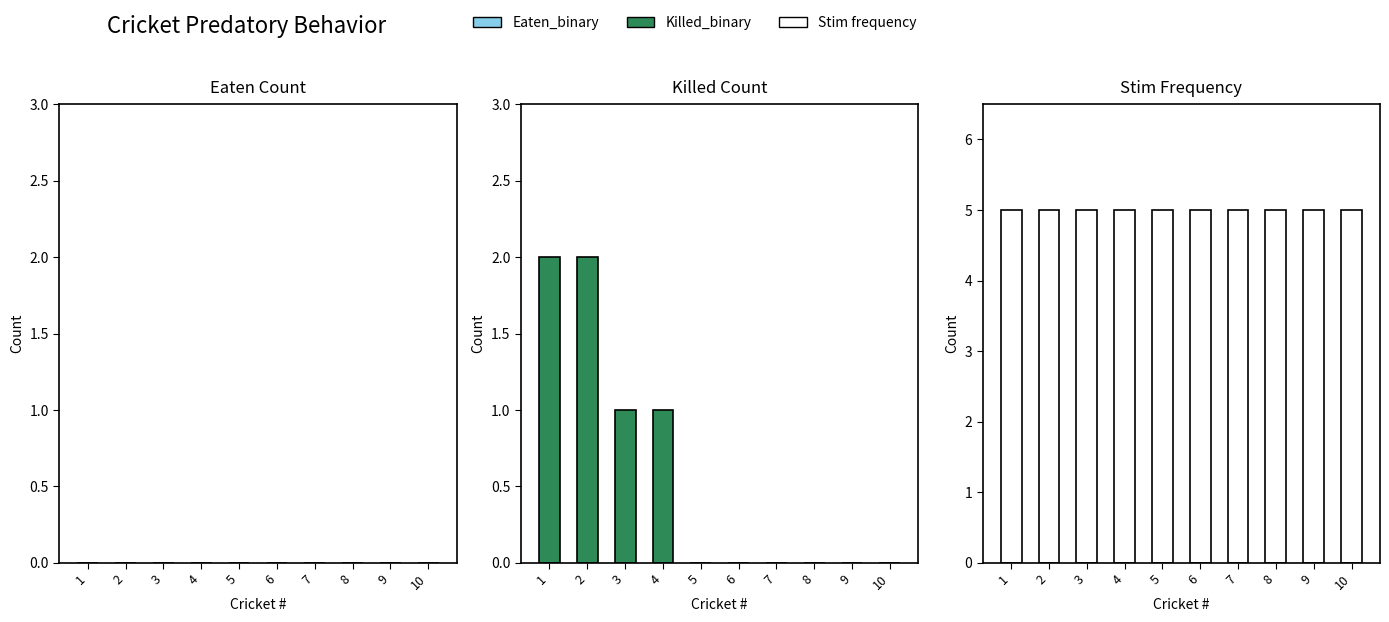

Between 1 and 8, which series saw the biggest shift?

Killed_binary